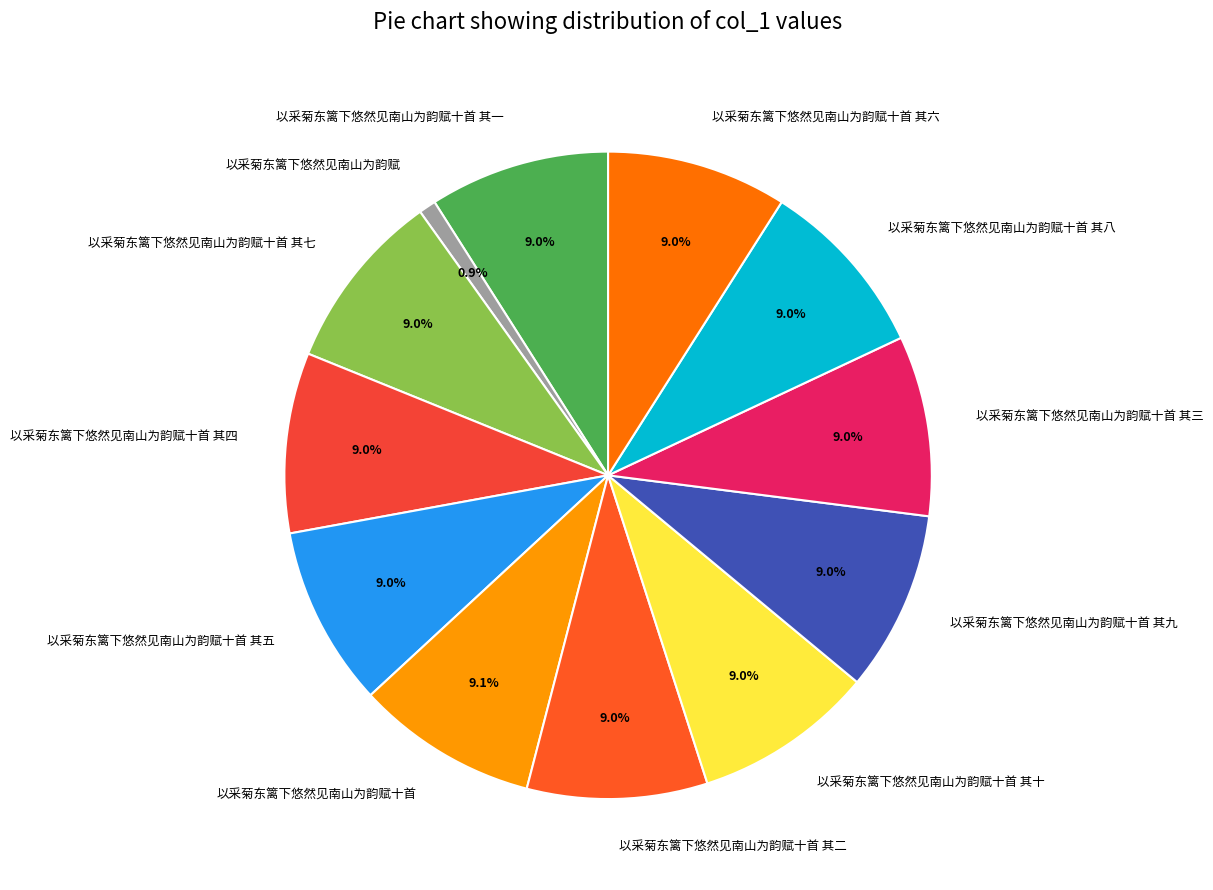

The 以采菊东篱下悠然见南山为韵赋十首 其九 slice represents 1% of the pie. True or false?

False